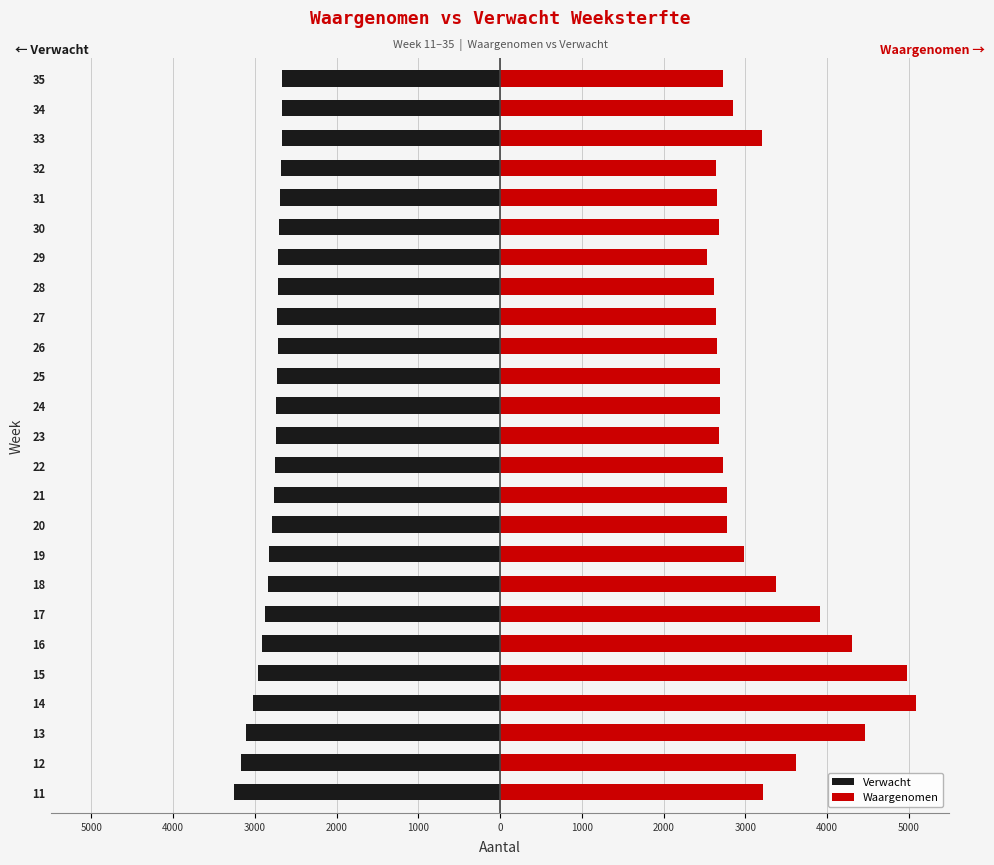

At how many categories does at least one series exceed 4657?

2